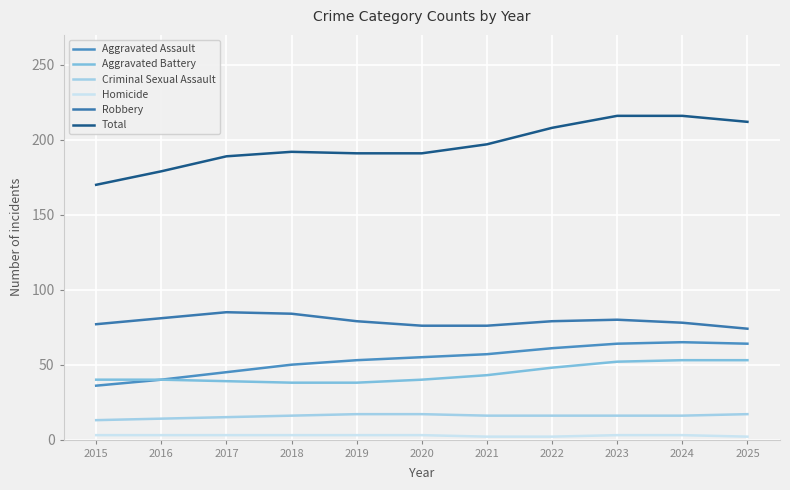

What is the lowest value of the Robbery series?

74